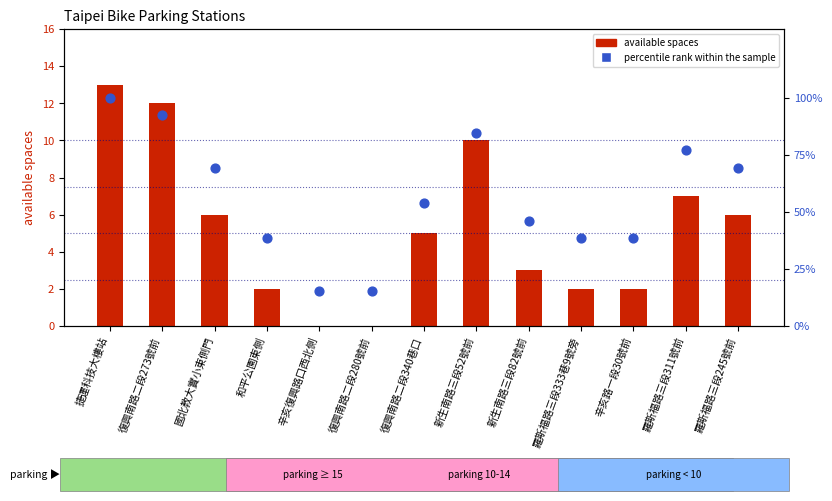

At which category is the sum across all series the highest?

捷運科技大樓站